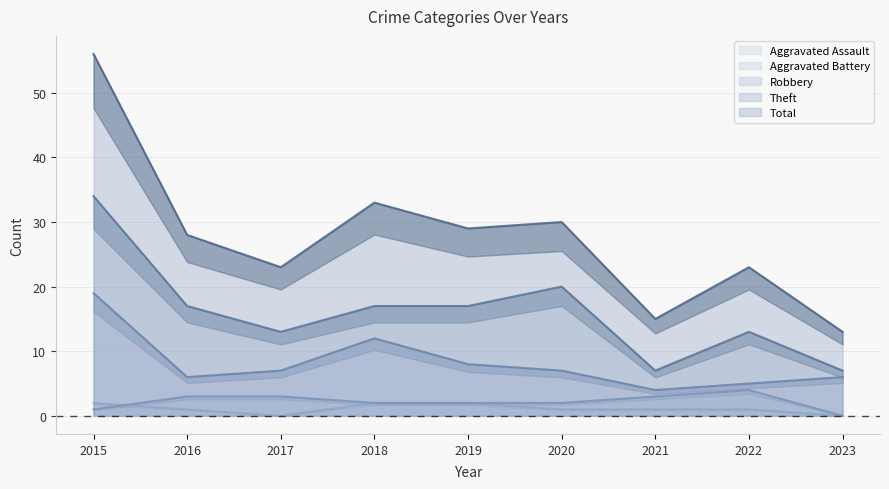

True or false: Theft and Aggravated Battery intersect in this chart.

False